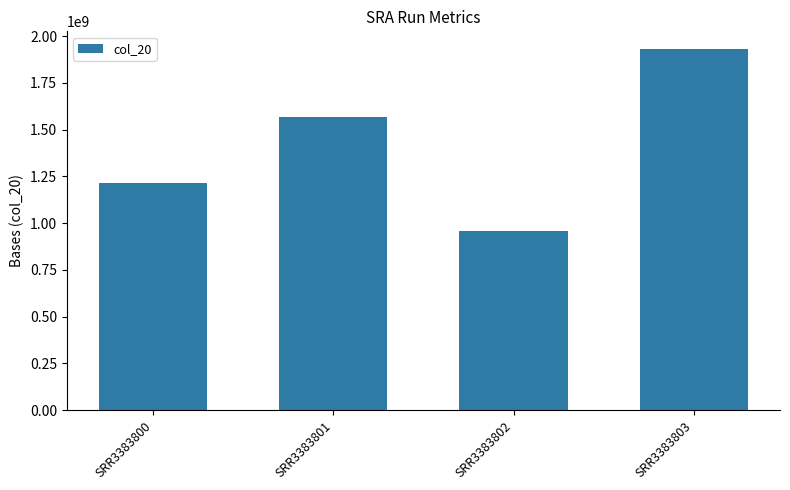

Read the value at SRR3383802, to the nearest 50.

958214050